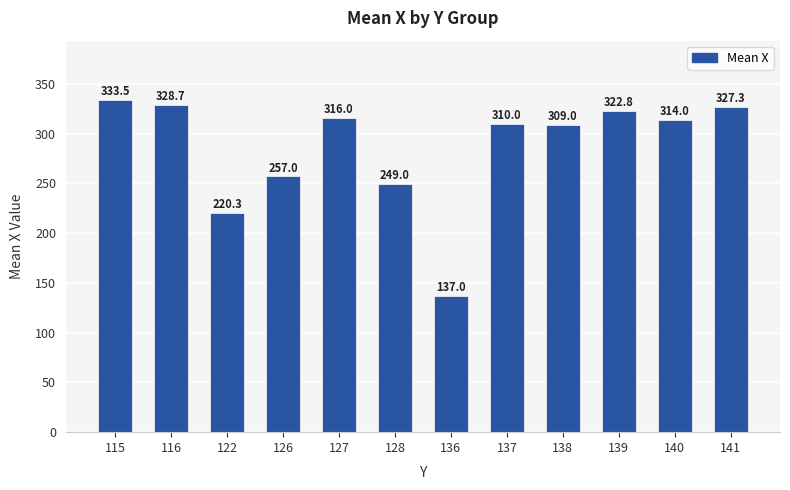

How many series are shown in this chart?

1